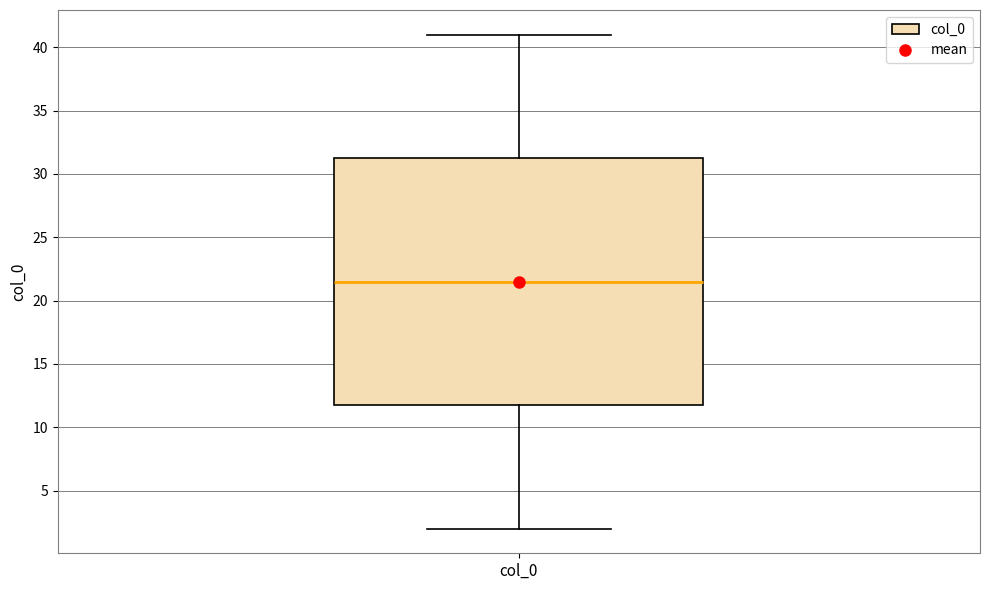

Transcribe this box plot: give where the median line is, the range the box spans, and where the two whiskers end, as read against the y-axis. The values are not printed on the chart, so give them approximately, as read against the axis.

median 21.5, box 12.0 to 31.5, whiskers 2.0 to 41.0